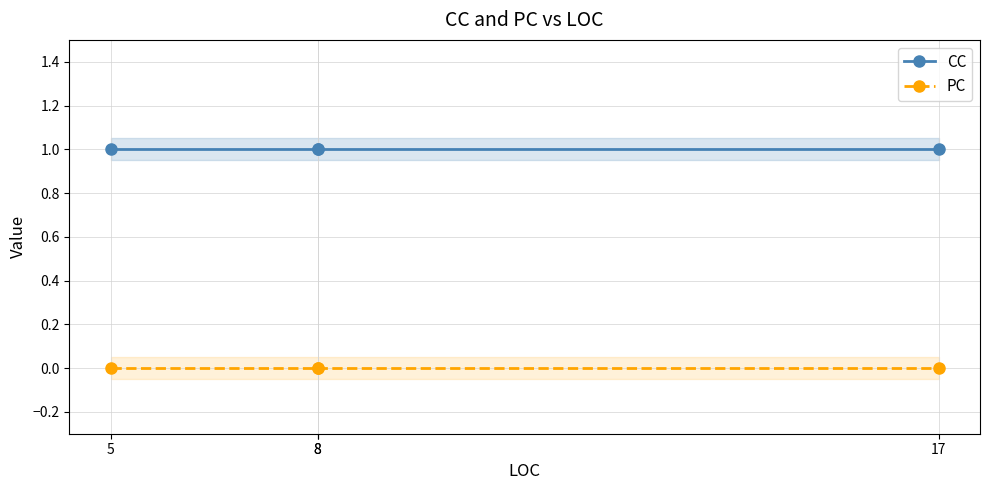

True or false: CC and PC cross at least once.

False